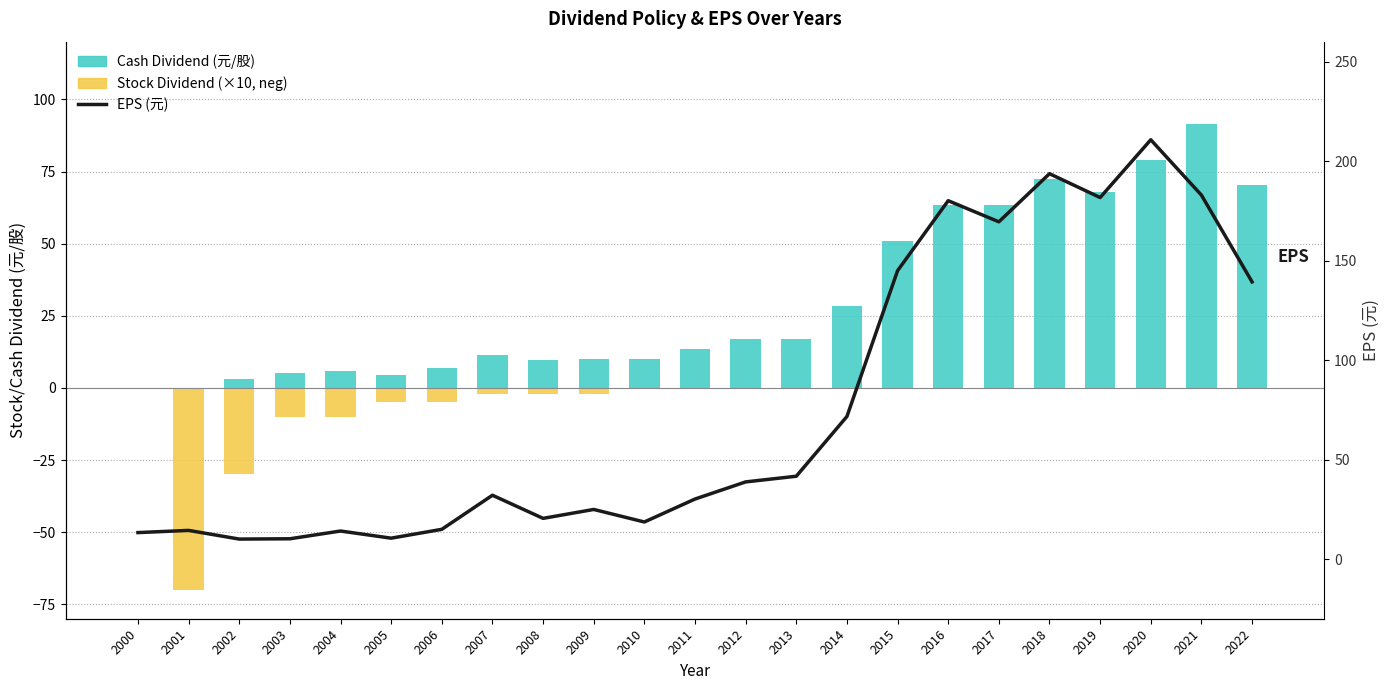

What is the minimum value for Stock Dividend (×10, neg)?

-70.0